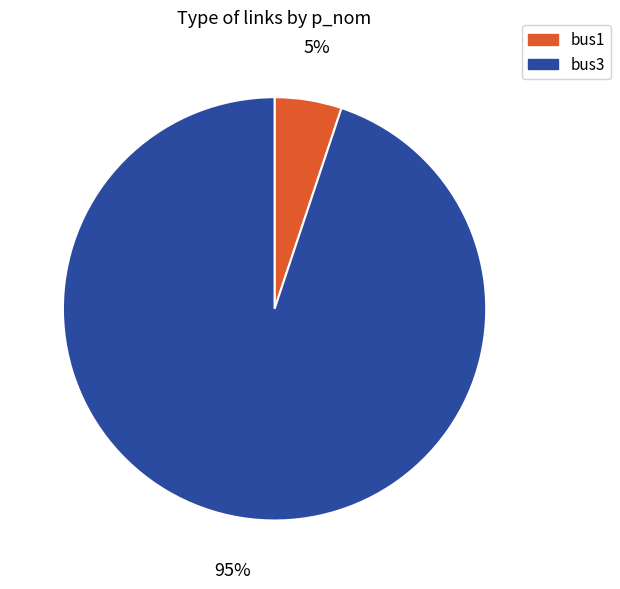

Is bus1 the majority of the pie?

No